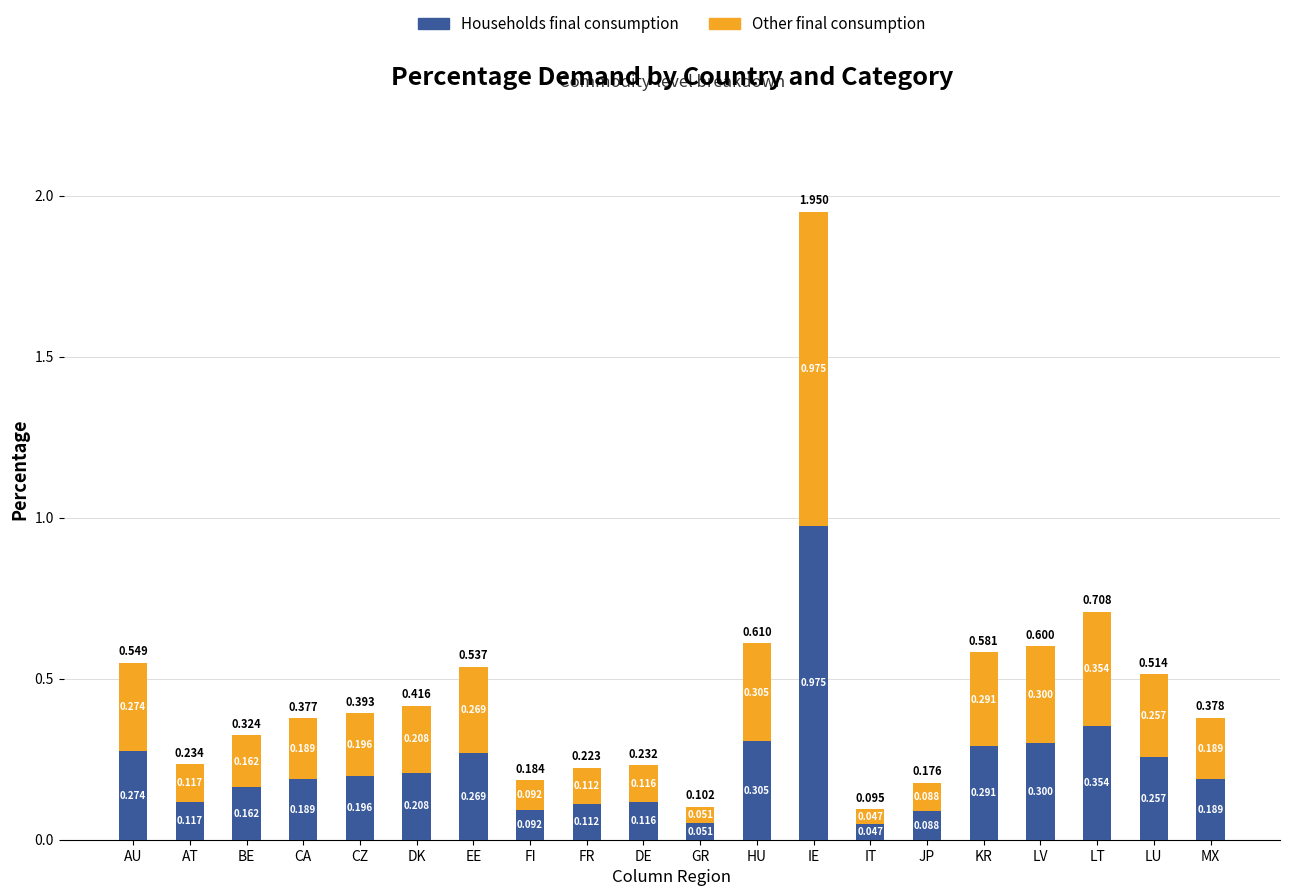

Where is Households final consumption nearest to the value 0?

IT